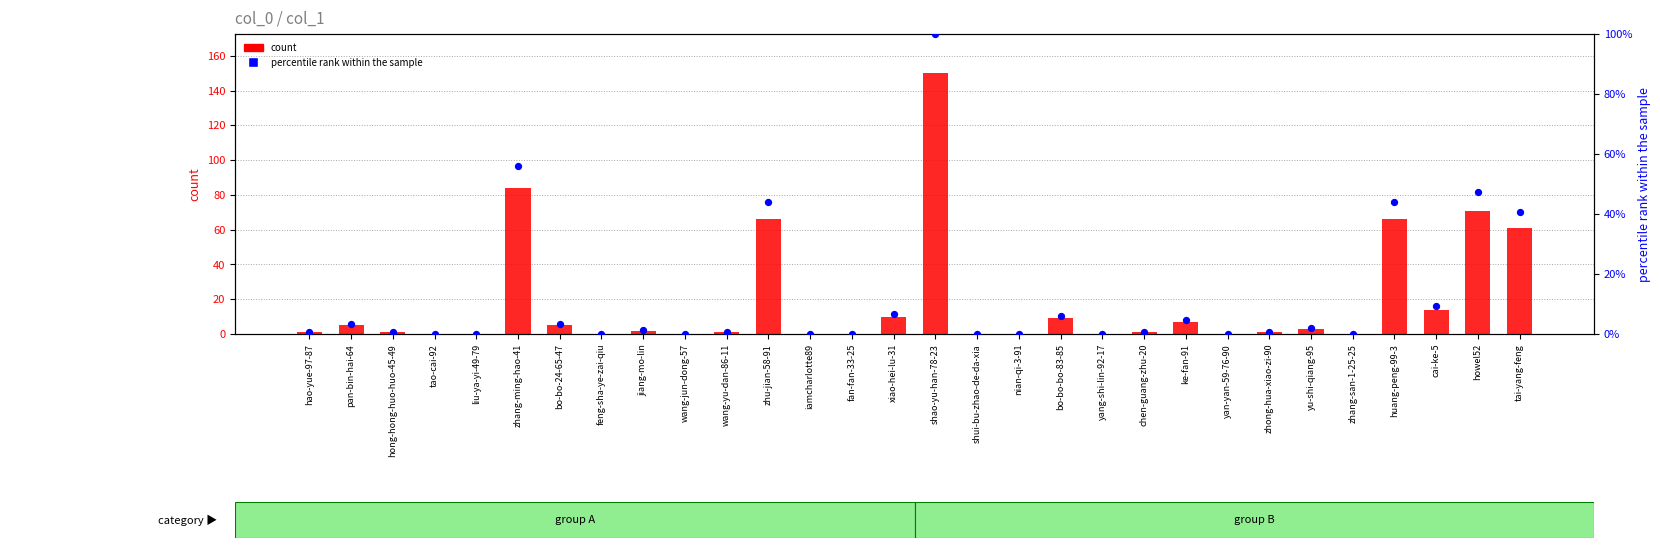

Is the value of percentile rank within the sample at pan-bin-hai-64 greater than the value of count at fan-fan-33-25?

Yes